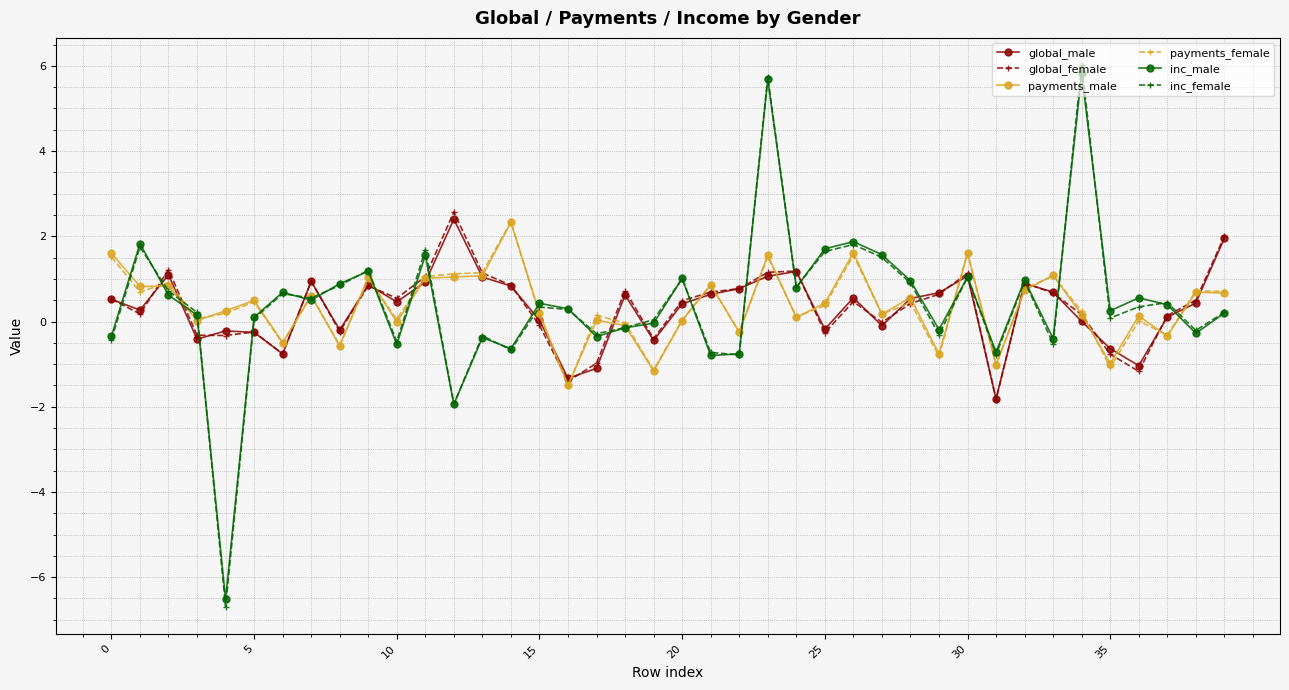

Which series has the largest range (max minus min)?

inc_female